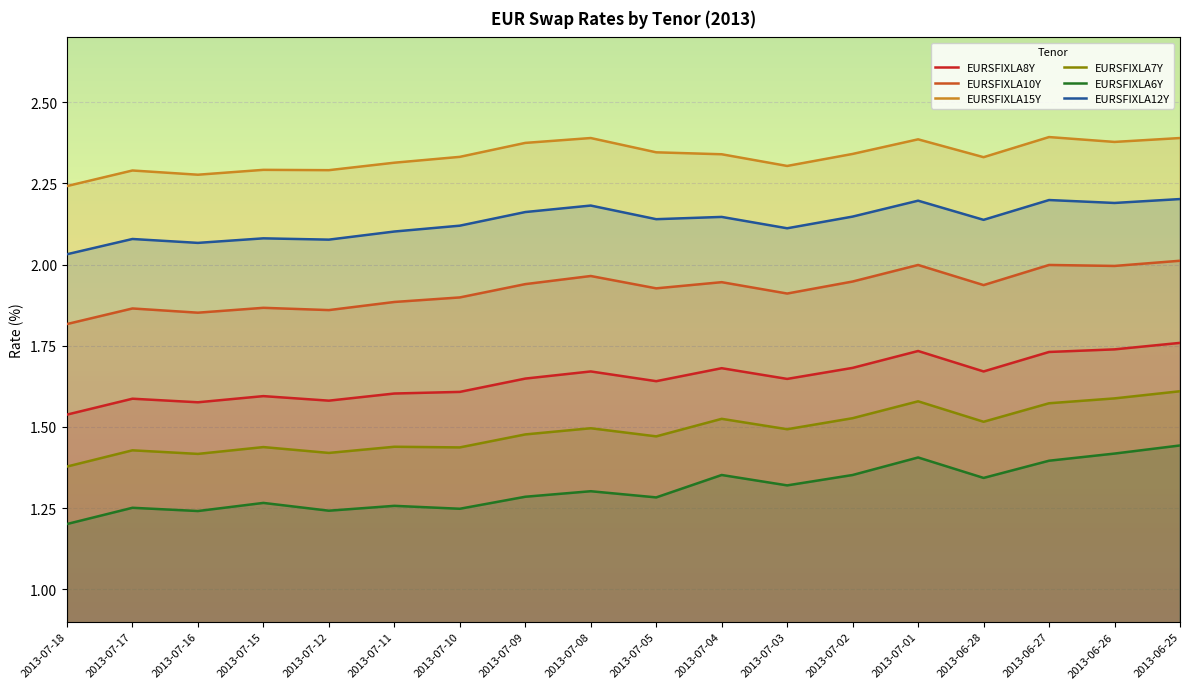

At which label does EURSFIXLA10Y reach its minimum?

2013-07-18